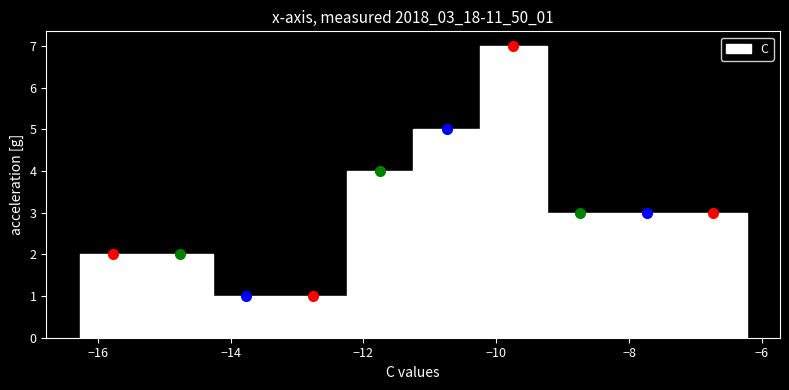

Reading left to right, transcribe this chart: for each bar, give the range it covers on the x-axis and its height. Neither the bar edges nor the heights are printed on the chart, so give them approximately, as read against the axes.

-16.2 to -15.2: 2
-15.2 to -14.2: 2
-14.2 to -13.2: 1
-13.2 to -12.2: 1
-12.2 to -11.2: 4
-11.2 to -10.2: 5
-10.2 to -9.2: 7
-9.2 to -8.2: 3
-8.2 to -7.2: 3
-7.2 to -6.2: 3